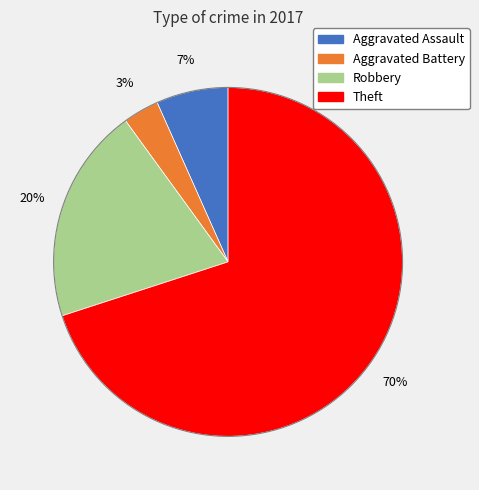

To the nearest percent, what is the difference between the Aggravated Assault and Theft slice percentages?

63%